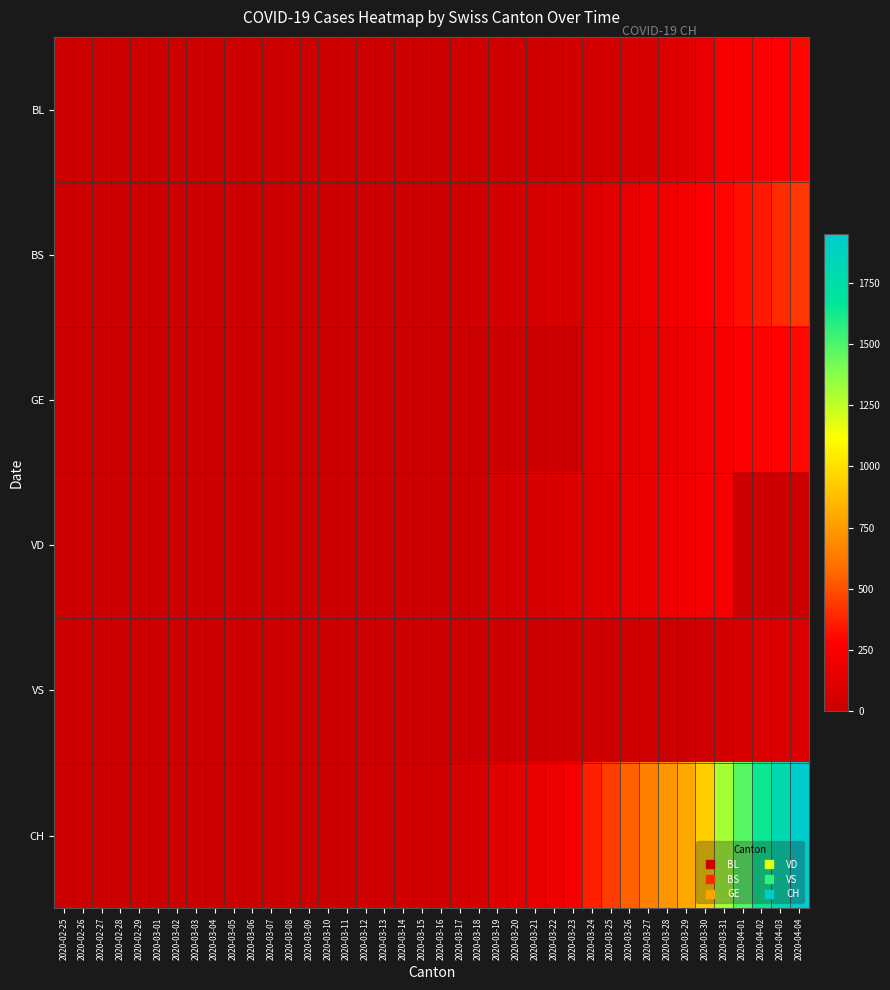

How many distinct data groups are displayed?

6